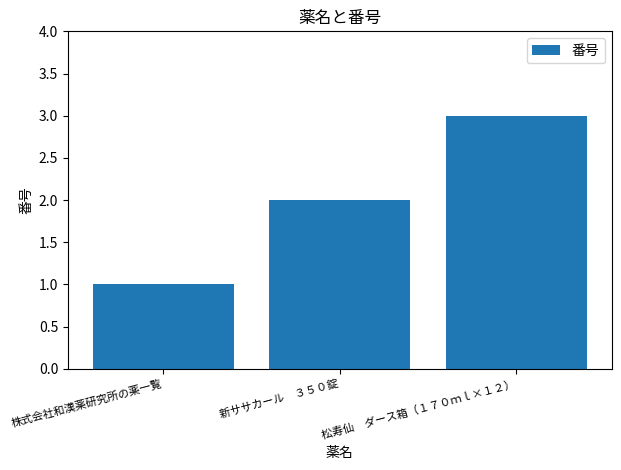

List the labels in order of value, largest first.

松寿仙　ダース箱（１７０ｍｌ×１２）, 新ササカール　３５０錠, 株式会社和漢薬研究所の薬一覧